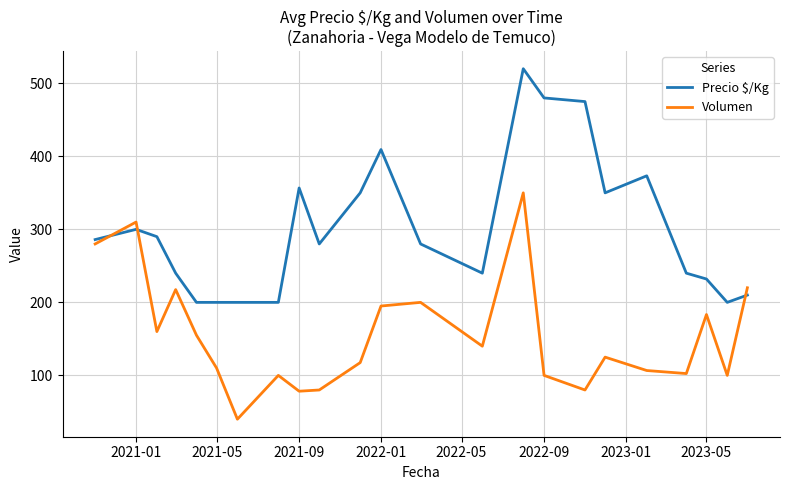

At how many categories does at least one series exceed 331?

8